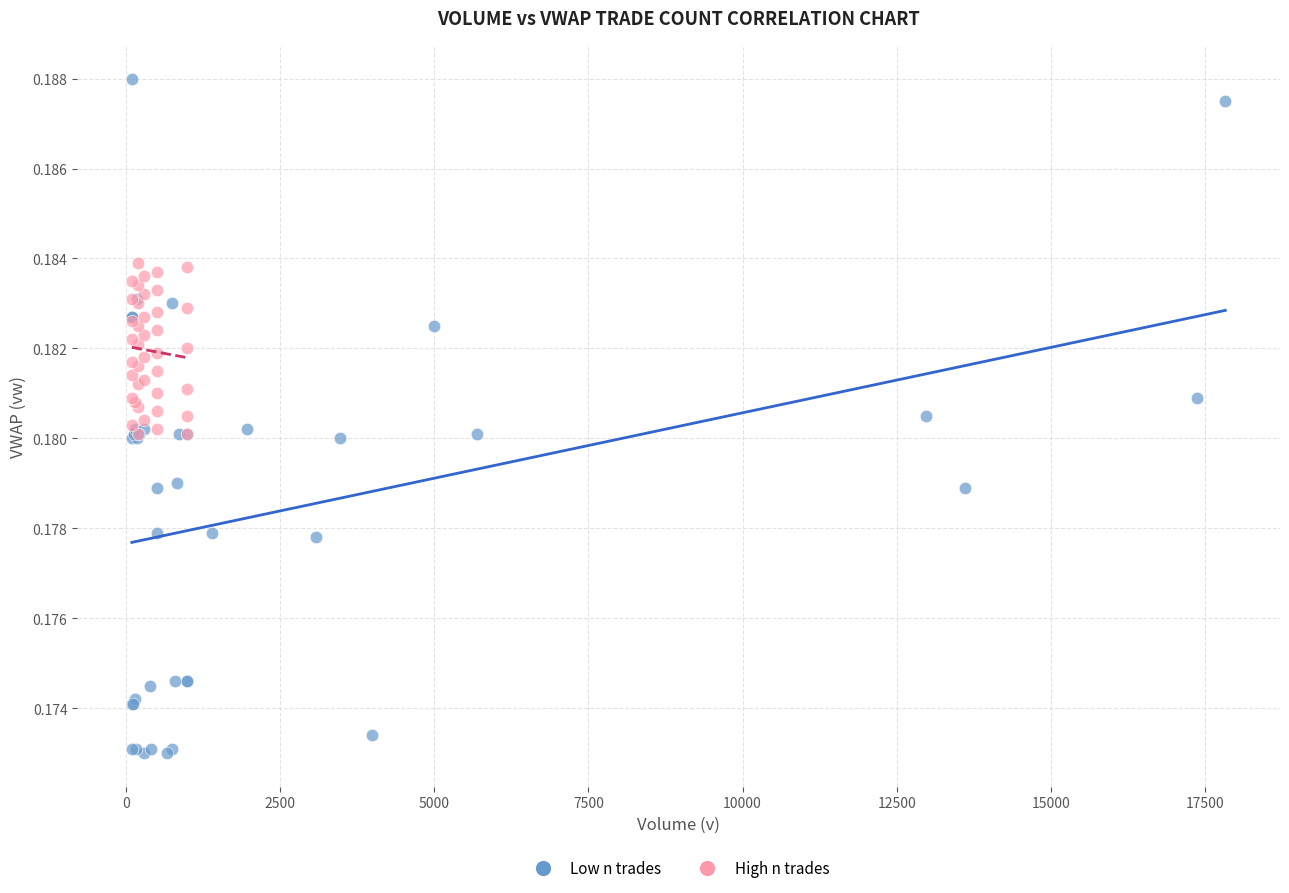

Which series reaches the maximum Y coordinate?

Low n trades